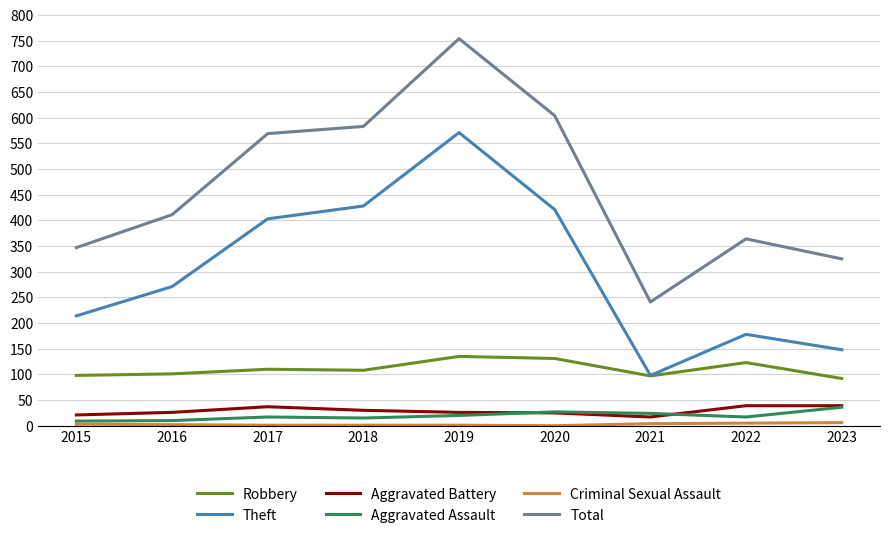

At how many categories does at least one series exceed 440?

4